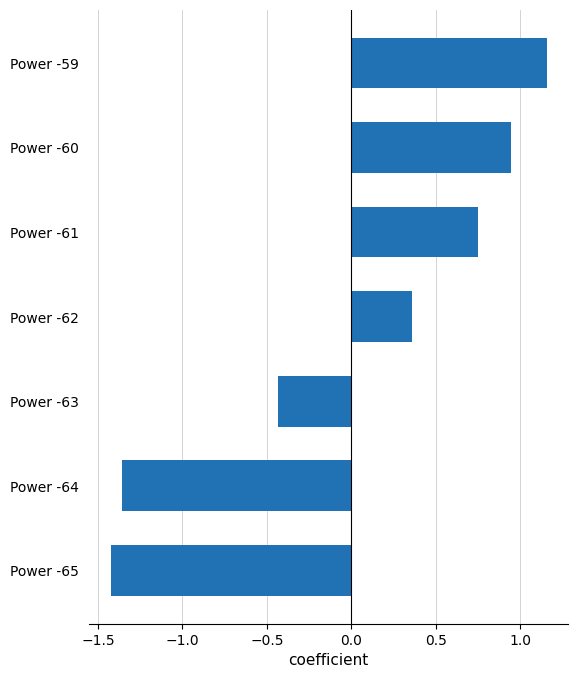

Which label corresponds to the smallest value in the chart?

Power -65